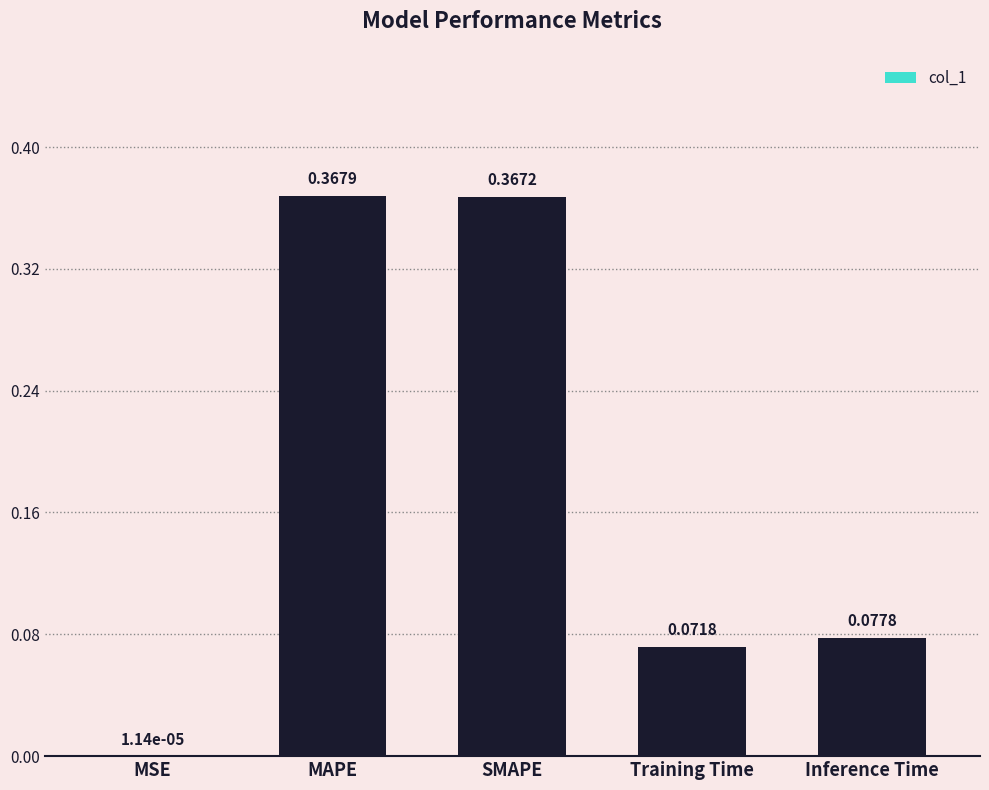

What is the sum of all values?

0.9